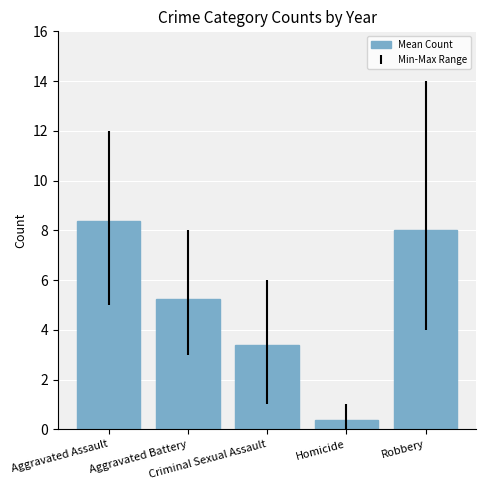

Approximately how many times larger is the value at Homicide compared to Aggravated Battery?

0.1